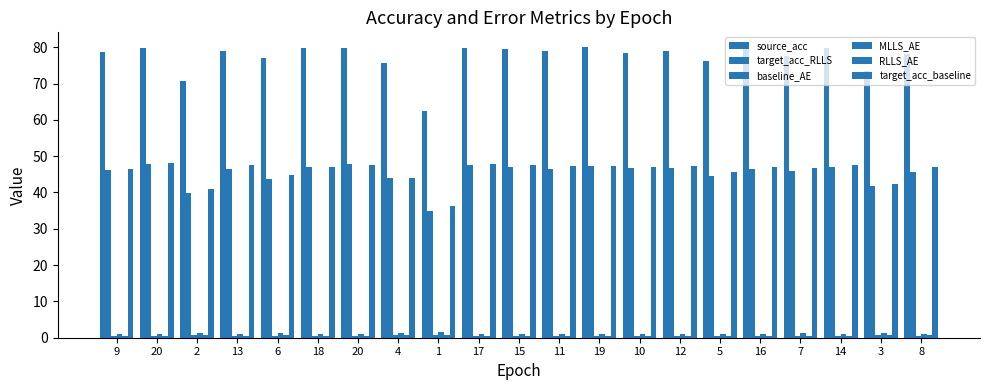

Is it true that target_acc_RLLS equals 47.0 at 14?

True